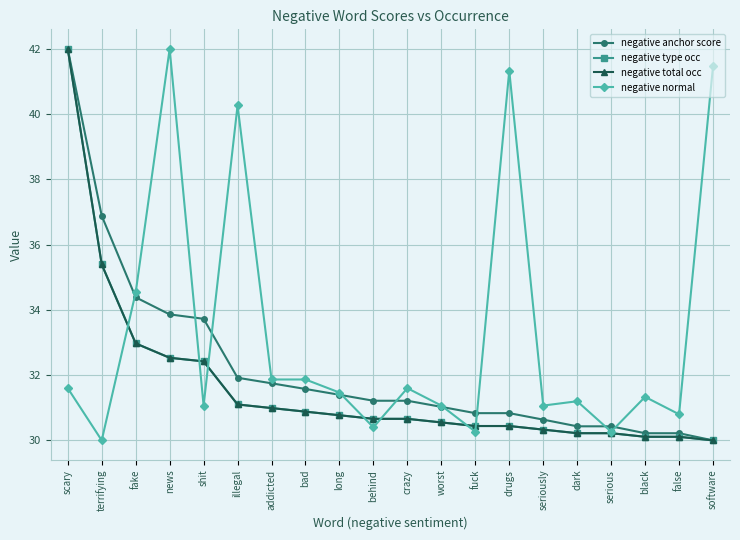

At which category does the chart reach its peak across all series?

scary